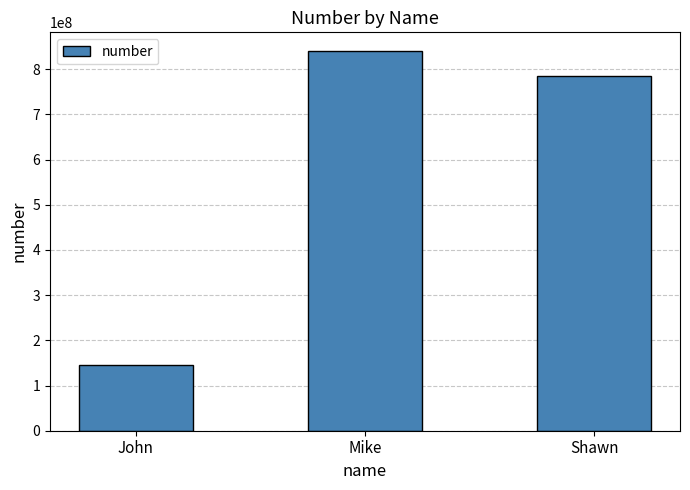

Reading left to right, what are all the values shown in this chart?

145276839	839647123	784967284